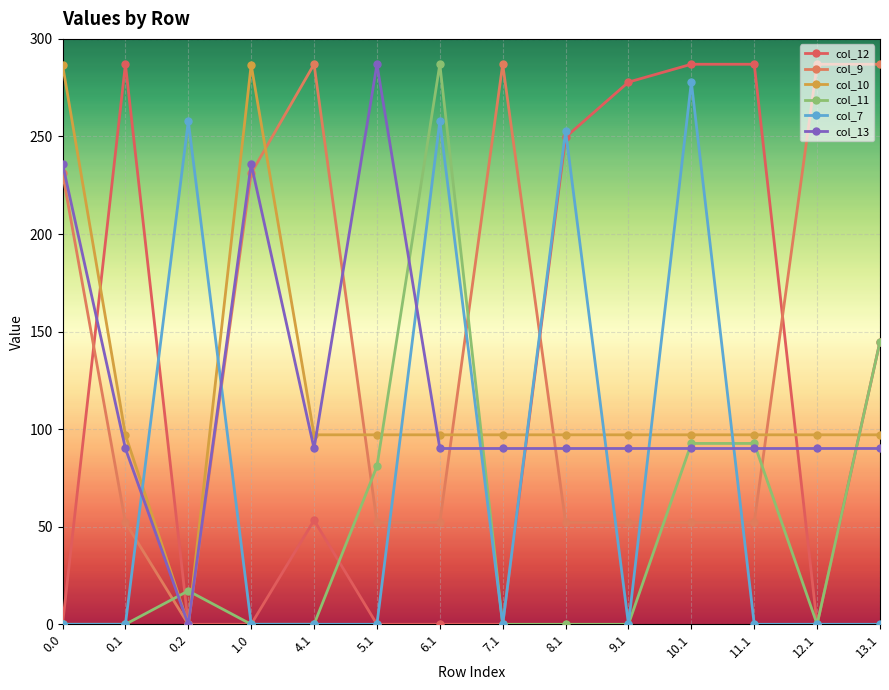

Between which two adjacent categories do col_11 and col_9 first intersect?

0.1 and 0.2